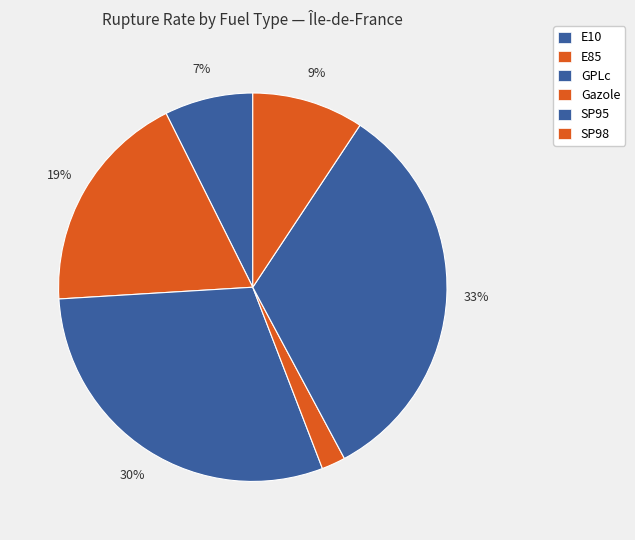

Rank the categories by value from lowest to highest.

Gazole, E10, SP98, E85, GPLc, SP95